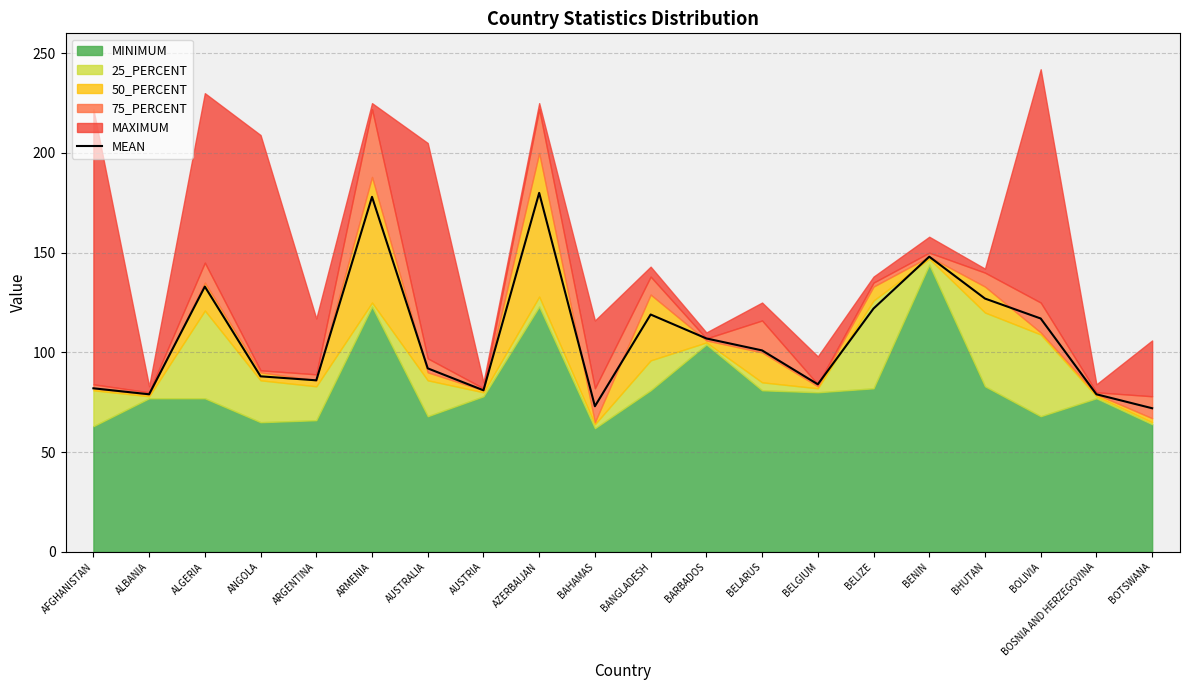

The value at BAHAMAS is 121. True or false?

False